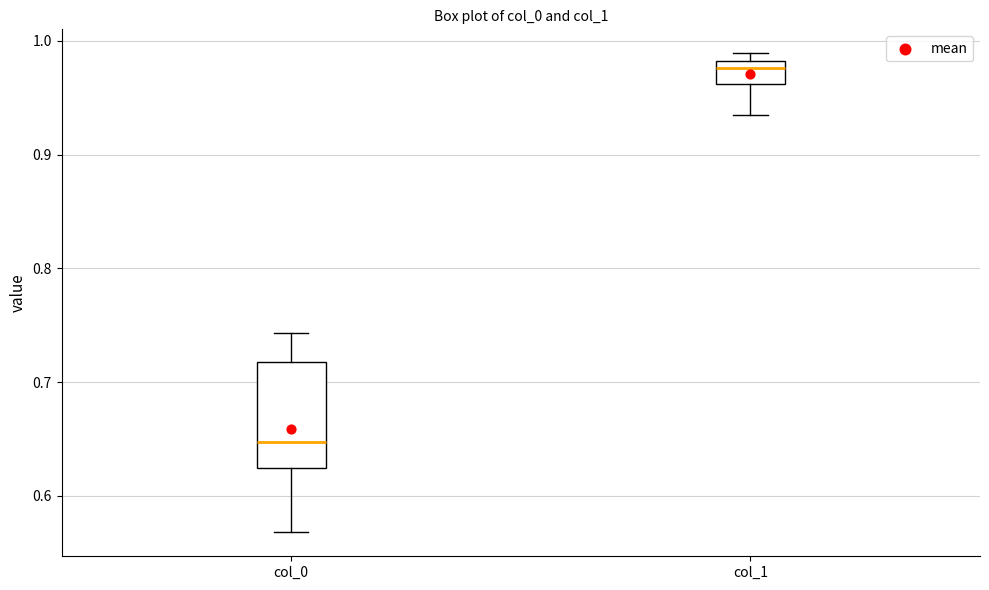

Reading left to right, read every box against the y-axis: the position of its median line, the range the box covers, and the ends of its whiskers. The values are not printed on the chart, so give them approximately, as read against the axis.

col_0: median 0.65, box 0.62 to 0.72, whiskers 0.57 to 0.74
col_1: median 0.98 (just below the box's upper edge), box 0.96 to 0.98, whiskers 0.94 to 0.99